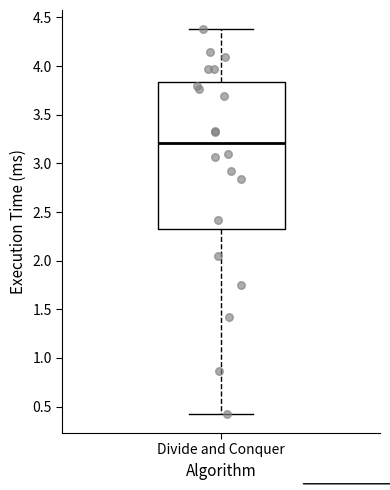

Read this box plot against the y-axis: the position of the median line, the range covered by the box, and the ends of both whiskers. The values are not printed on the chart, so give them approximately, as read against the axis.

median 3.20, box 2.30 to 3.85, whiskers 0.45 to 4.40